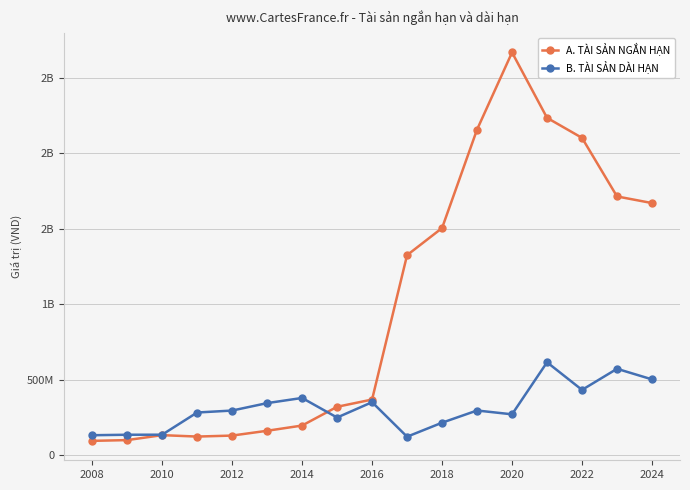

What are all the series names shown in the legend?

A. TÀI SẢN NGẮN HẠN, B. TÀI SẢN DÀI HẠN